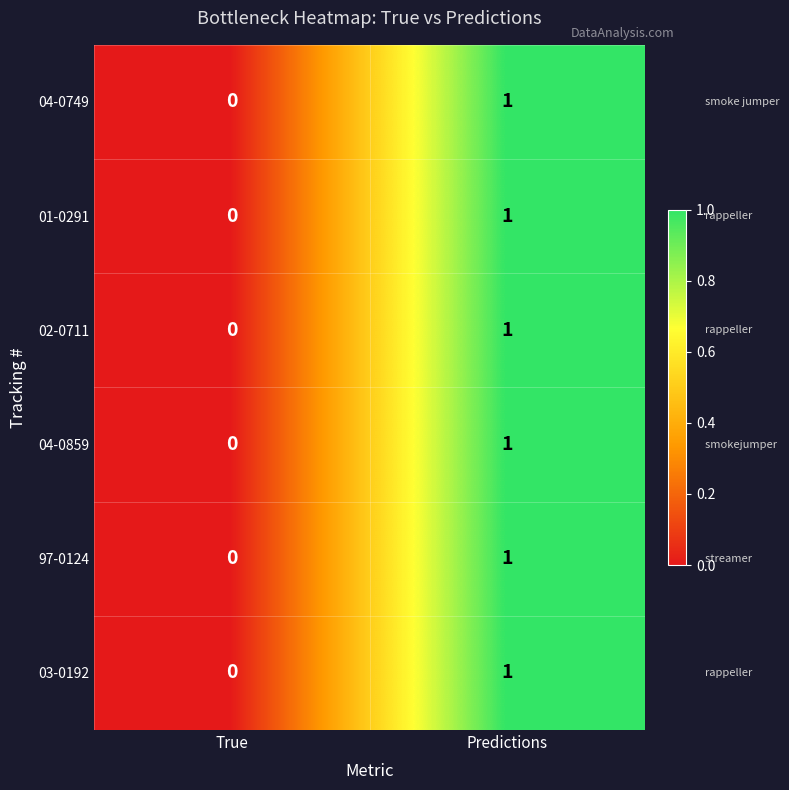

What is the total value across all series at Predictions?

6